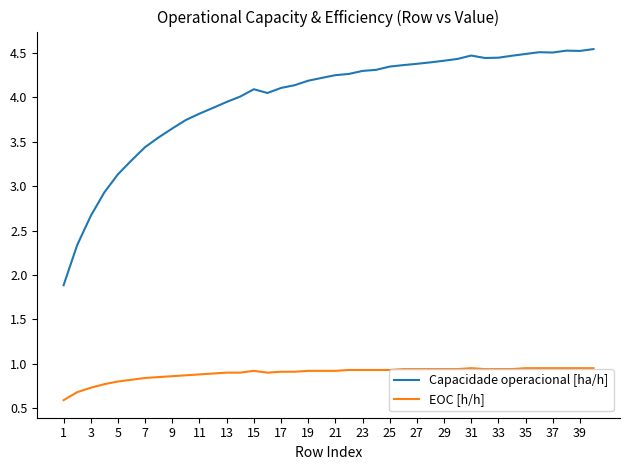

True or false: Capacidade operacional [ha/h] and EOC [h/h] intersect in this chart.

False